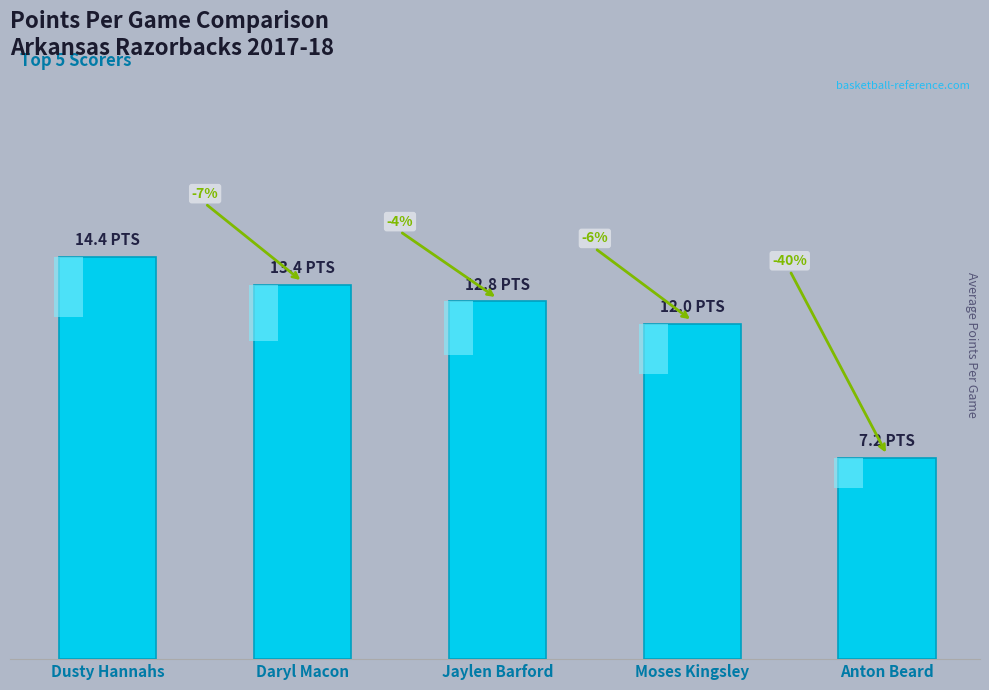

What is the value of the 5th bar from the left?

7.2